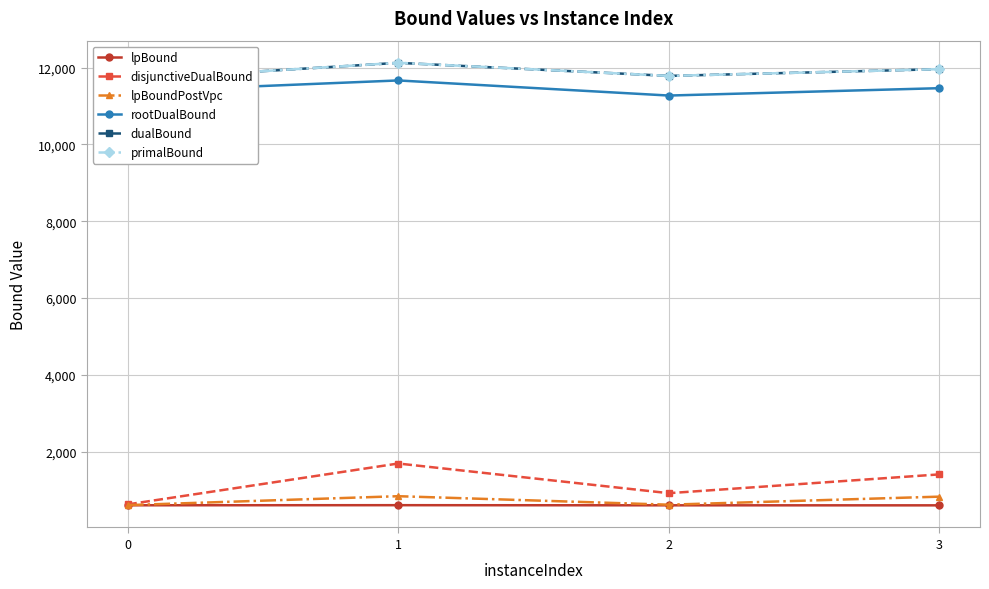

True or false: primalBound has a value of 11782.0 at 2.

True